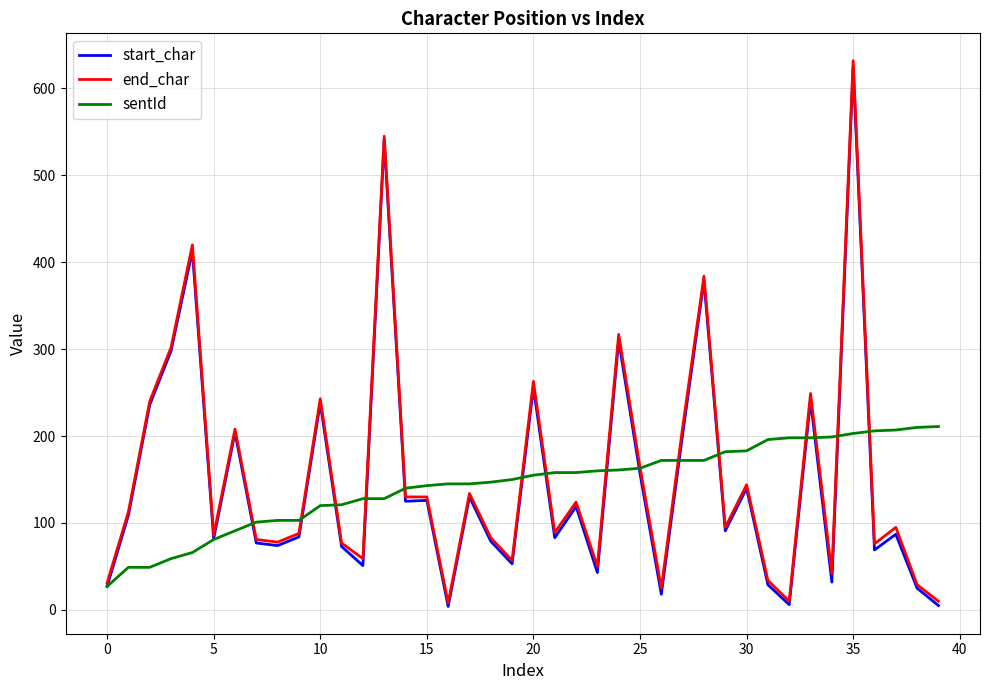

What are all the series names shown in the legend?

start_char, end_char, sentId